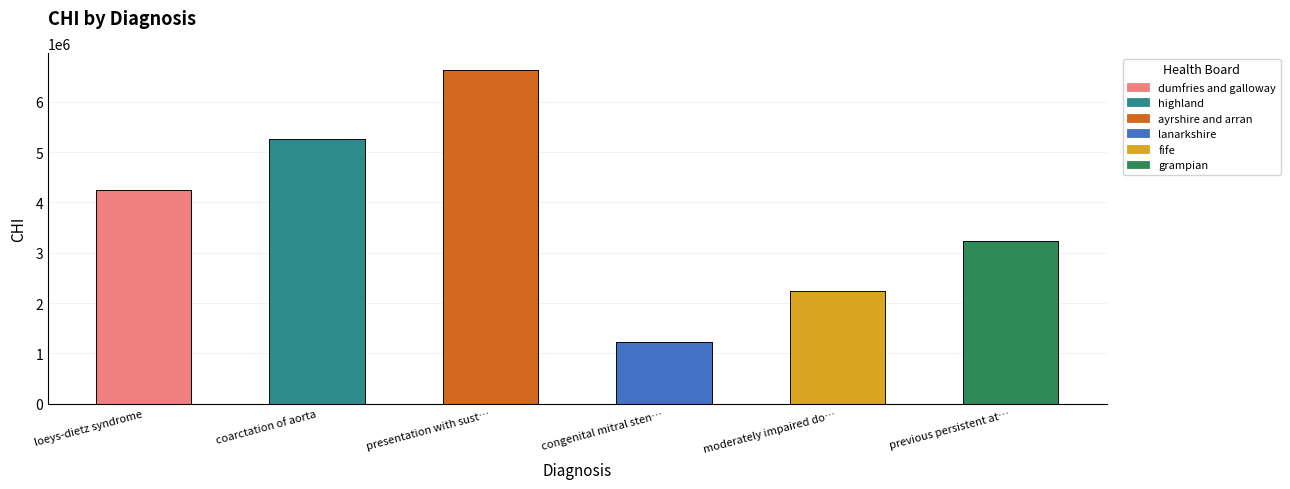

At which label does the data first exceed 4244564?

coarctation of aorta